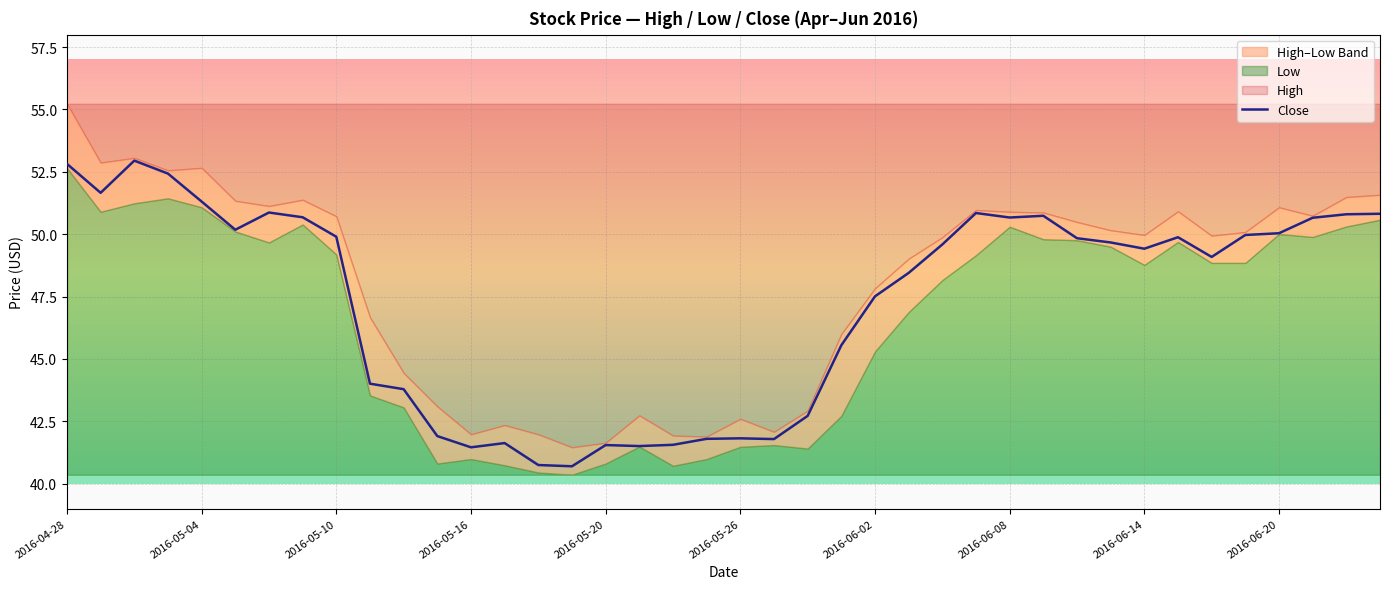

Does the chart display data point markers on the line(s)?

No